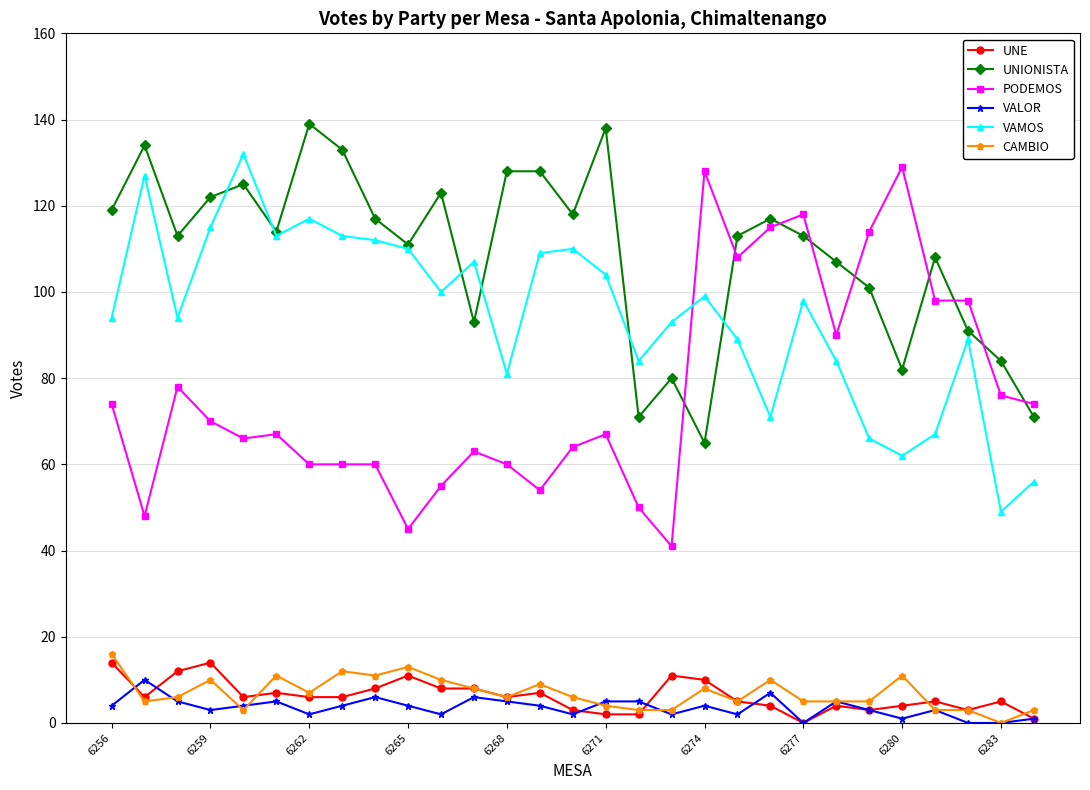

True or false: UNIONISTA has more than 2 interior local peaks.

True